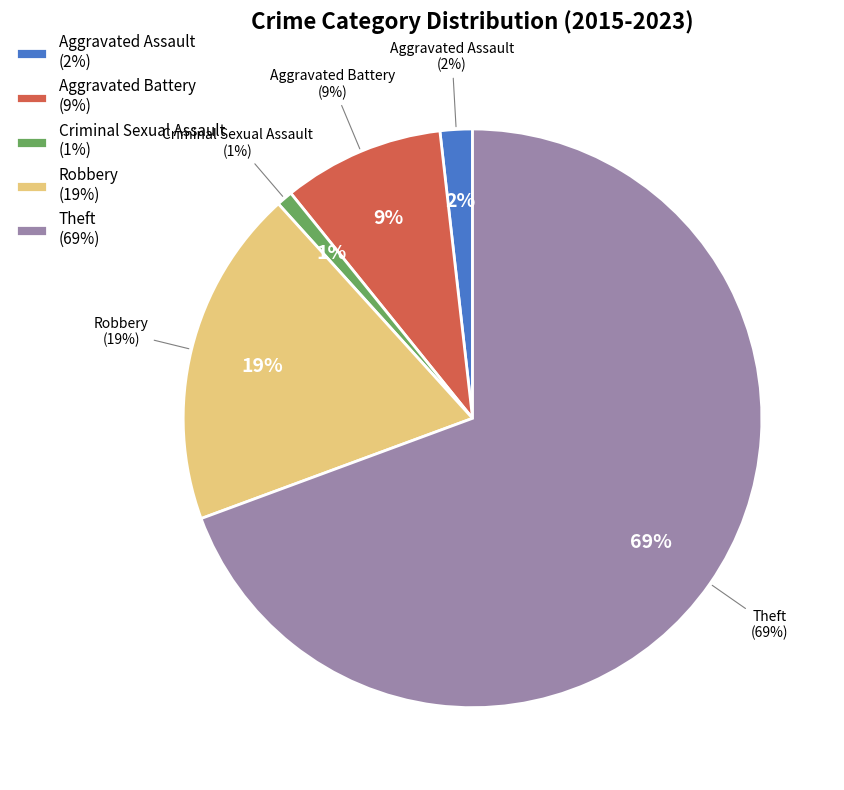

Is there a majority slice in this chart?

Yes